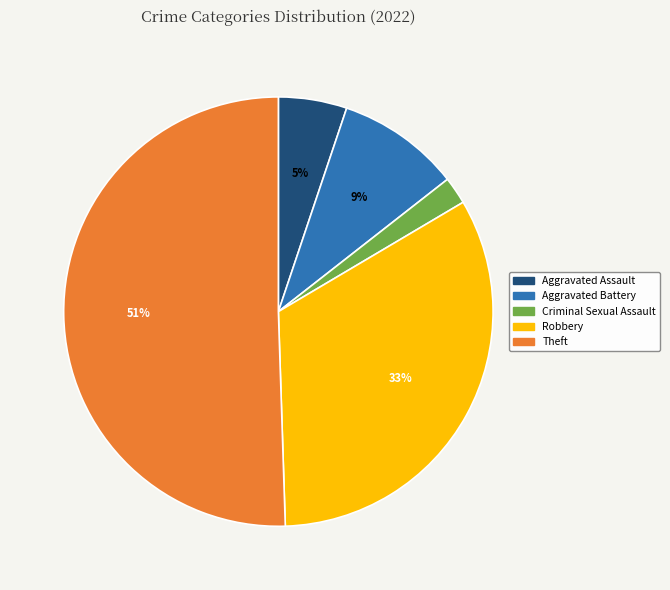

To the nearest percent, what is the average slice percentage?

20%